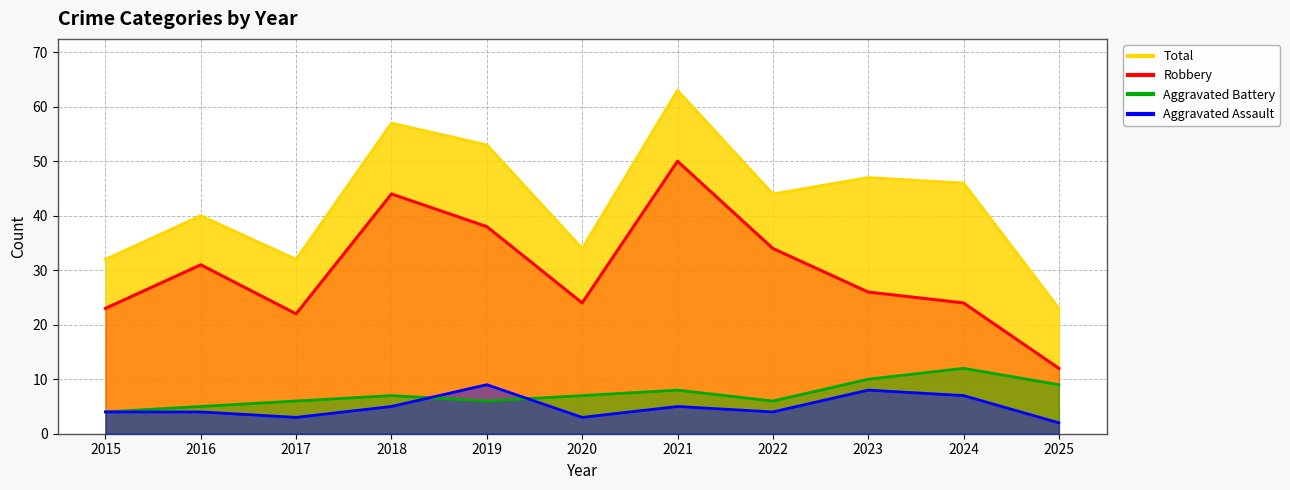

Which series has the largest total across all categories?

Total